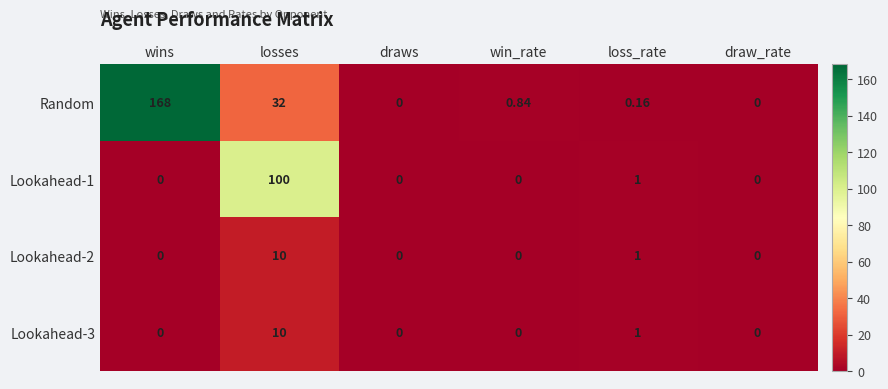

Which series has the widest spread of values?

Random